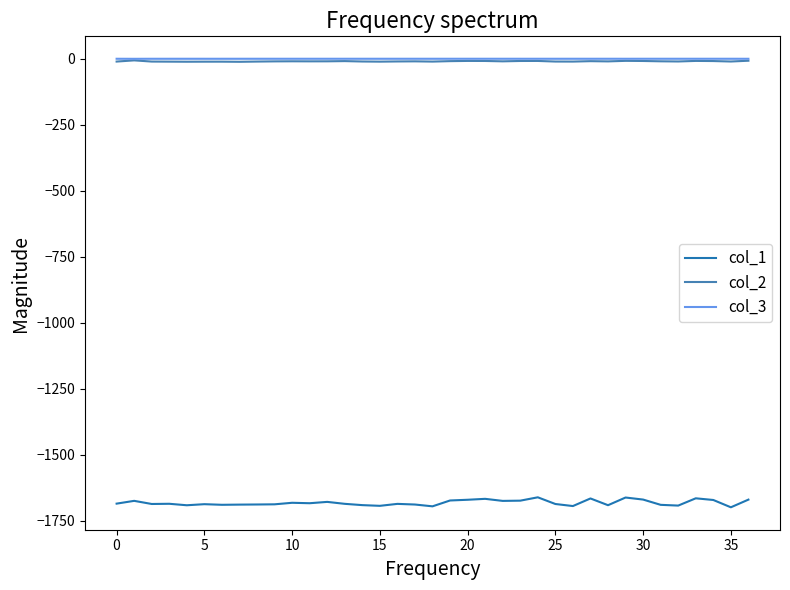

Which series has the largest range (max minus min)?

col_1